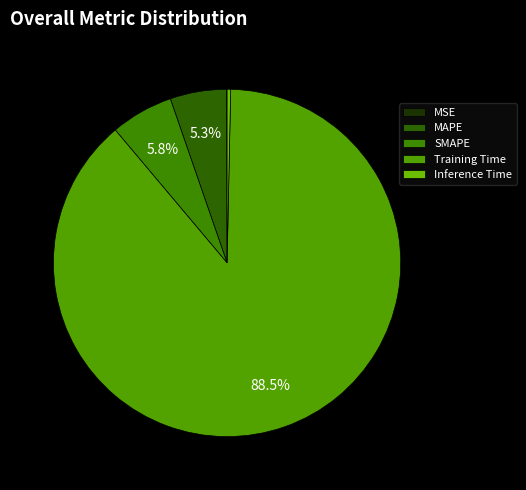

Is there a majority slice in this chart?

Yes